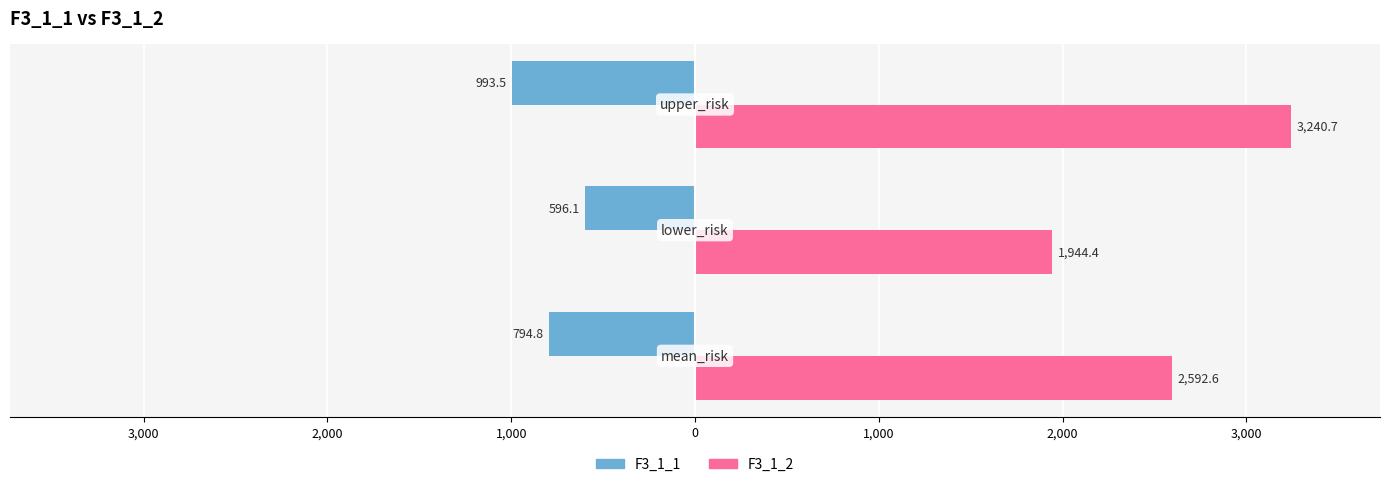

What are all the series names shown in the legend?

F3_1_1, F3_1_2